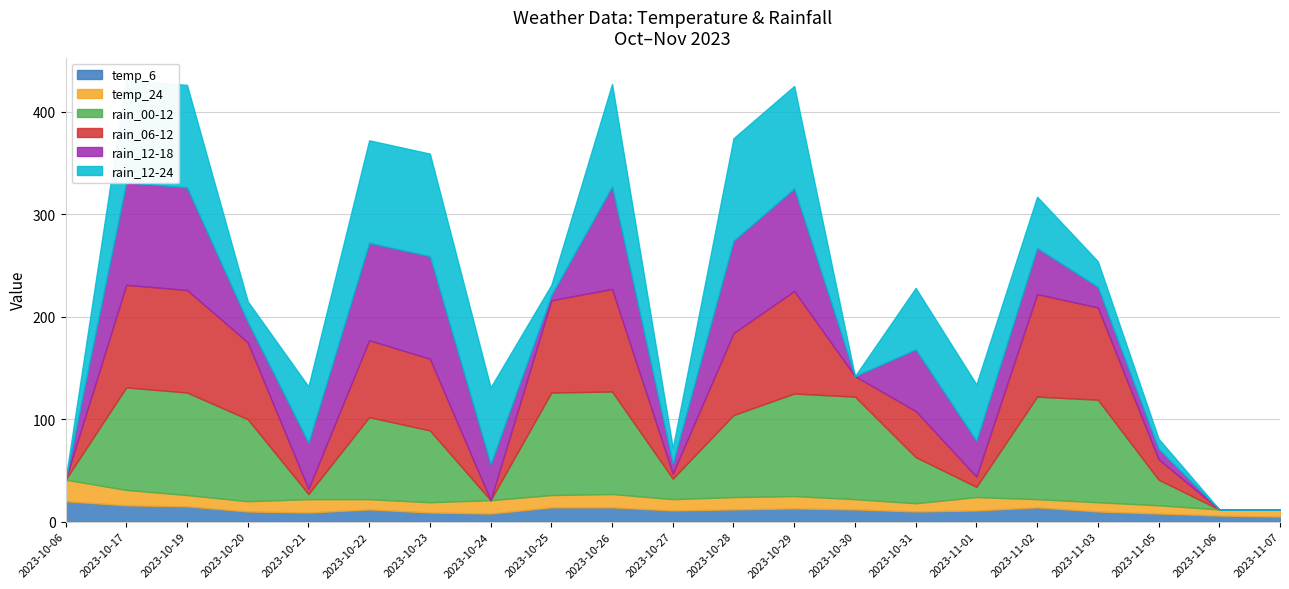

What is the label of the 13th point from the left?

2023-10-29